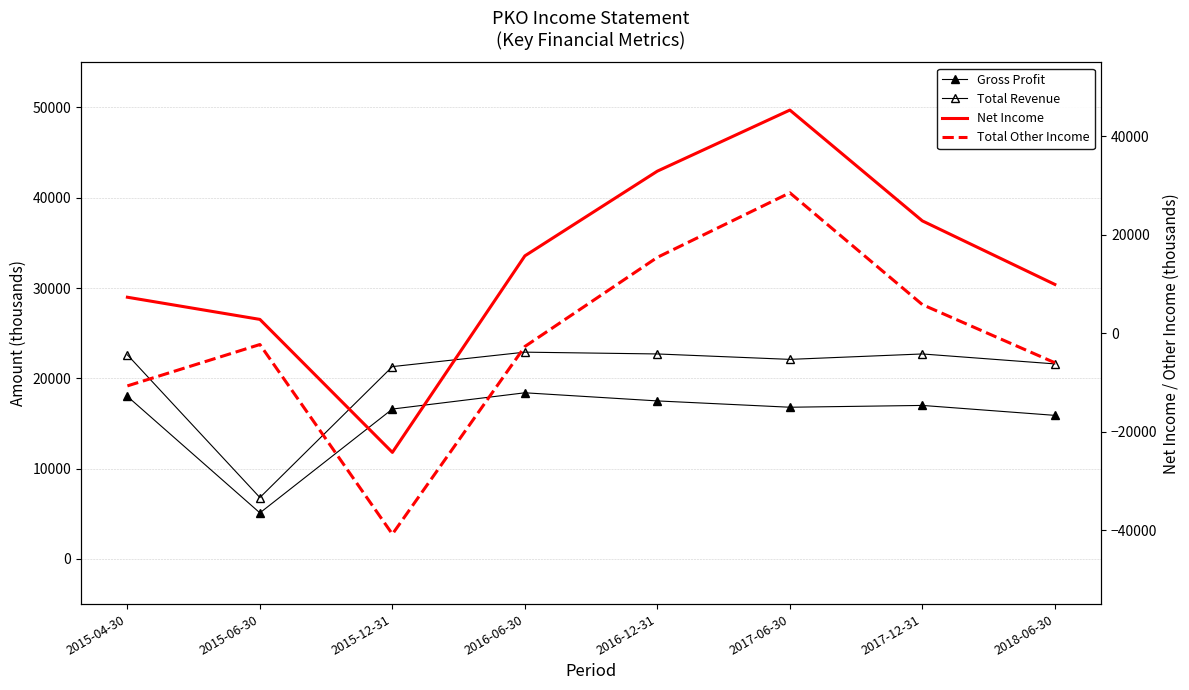

What is the difference between the highest and lowest values at 2018-06-30?

27600